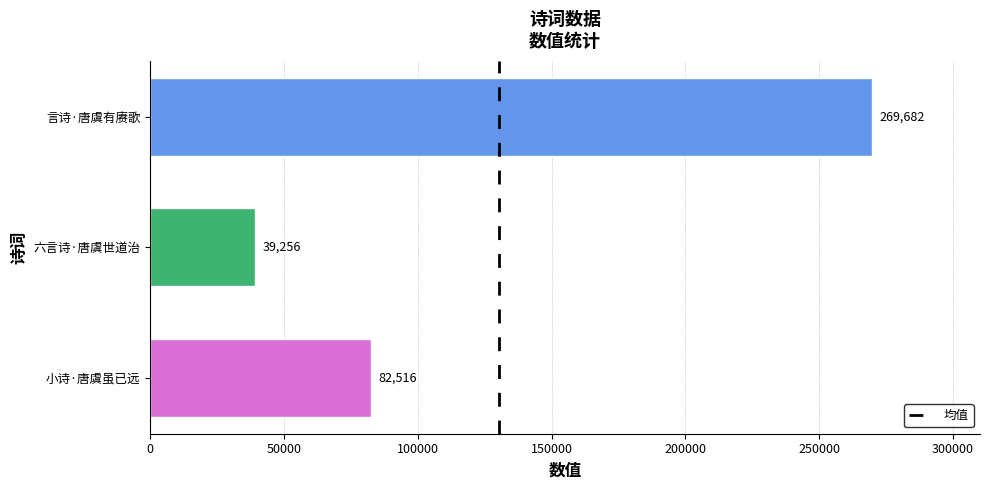

What is the change in value from 小诗·唐虞虽已远 to 言诗·唐虞有赓歌?

+187166